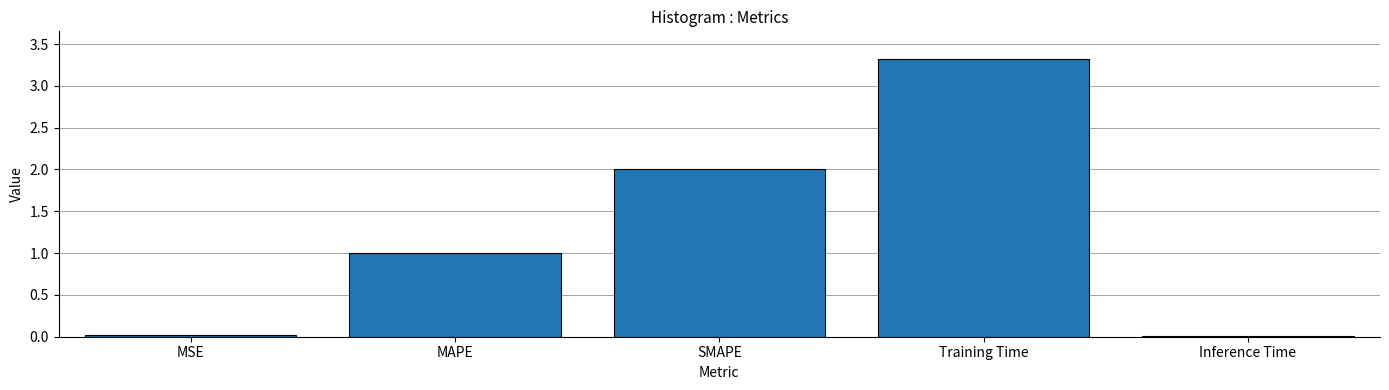

At which category does the chart reach its peak across all series?

Training Time